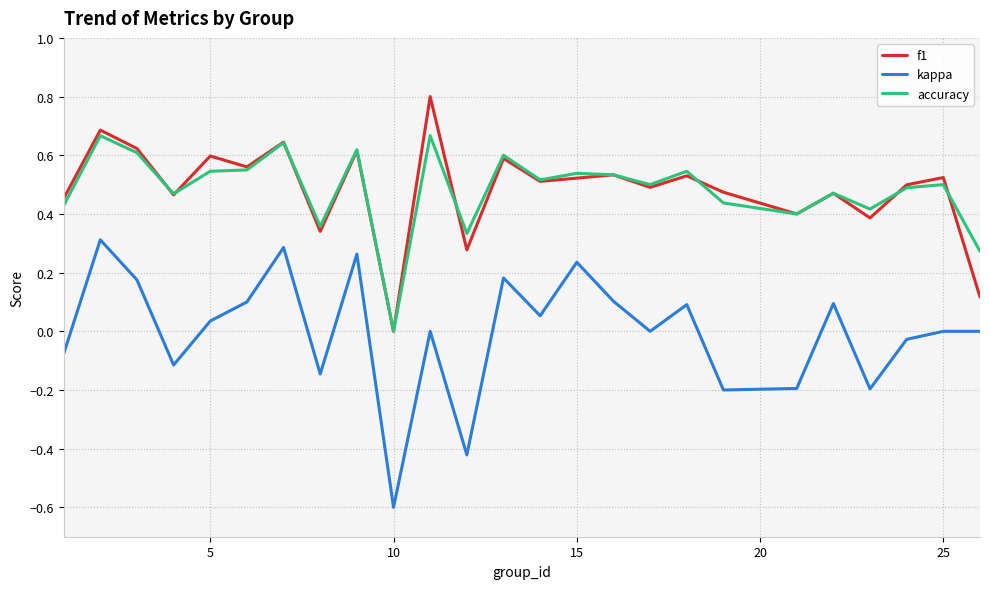

Which series has the largest range (max minus min)?

kappa